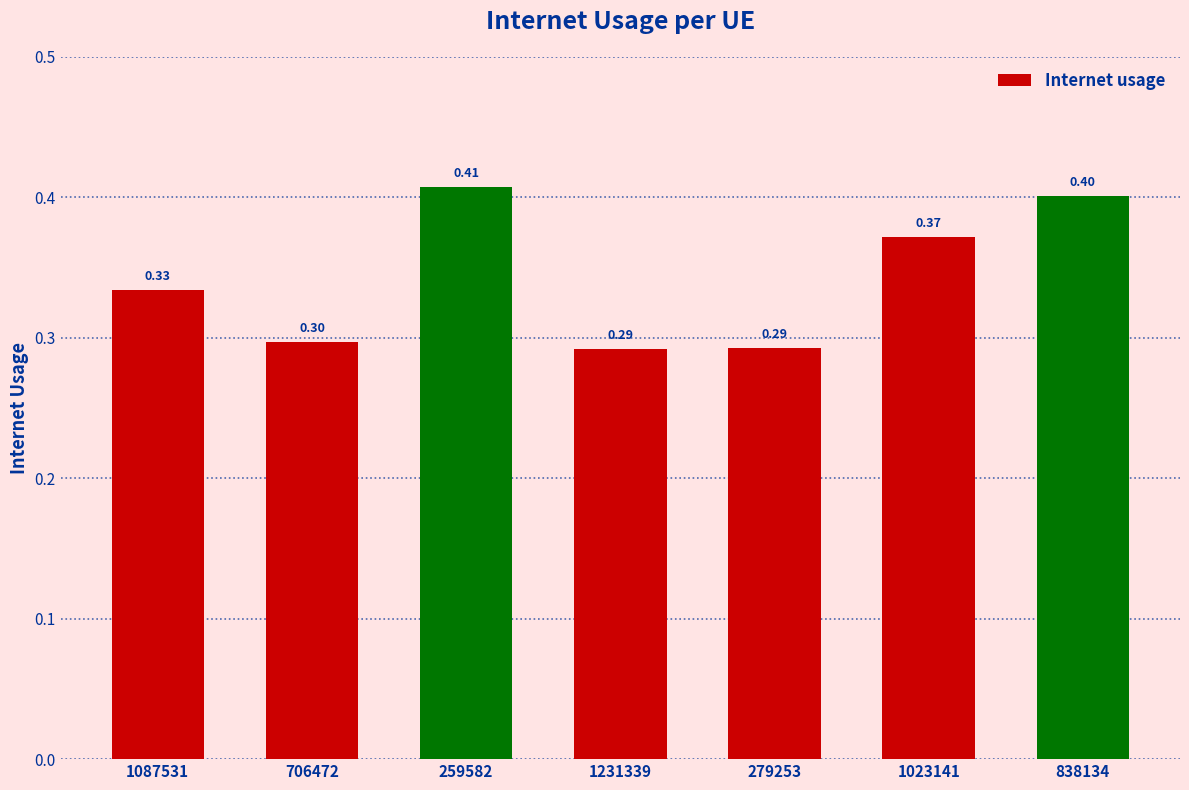

What is the sum of all values?

2.4